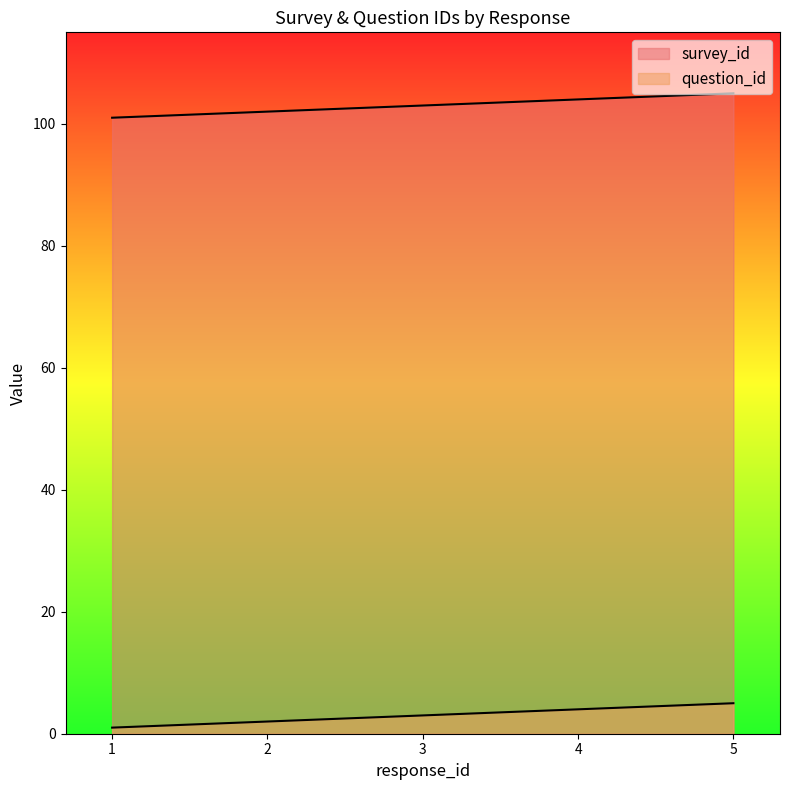

True or false: question_id and survey_id intersect in this chart.

False